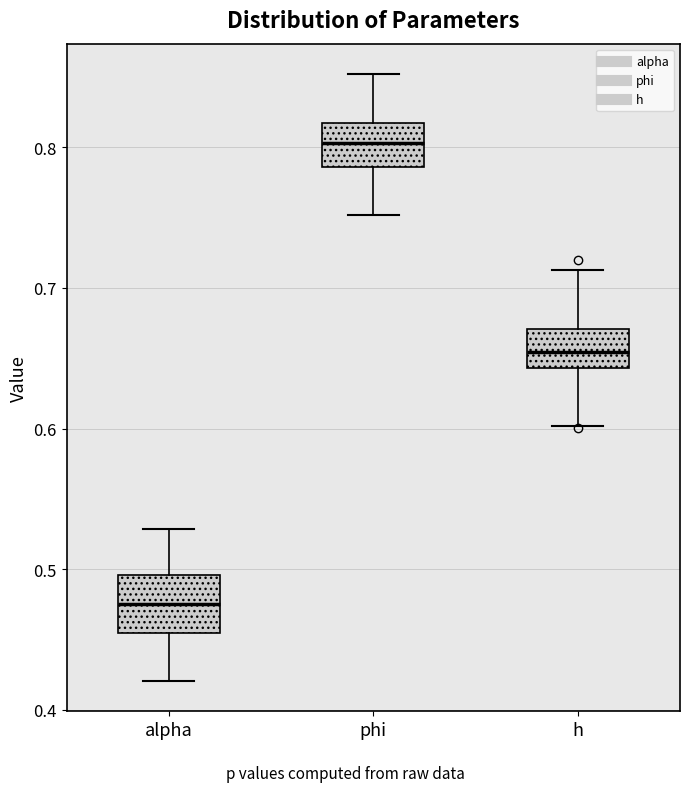

Where is the lower edge of the box for alpha on the y-axis? The values are not printed on the chart, so give them approximately, as read against the axis.

0.45